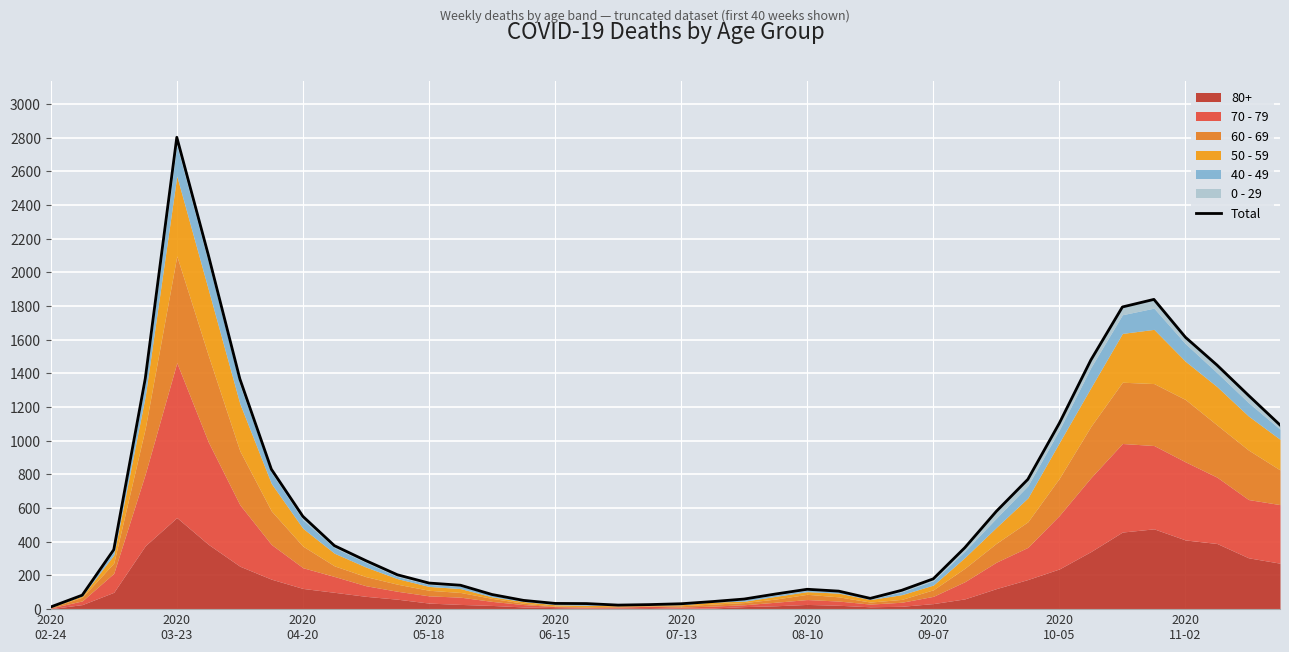

How many data points are less than 288?

20